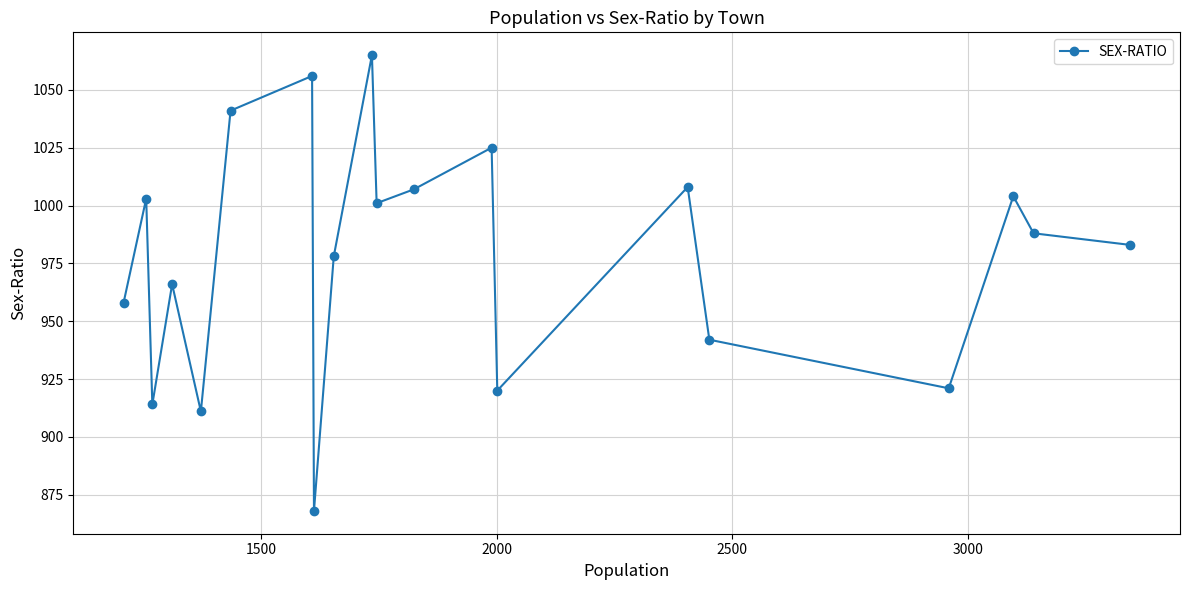

How many series are shown in this chart?

1